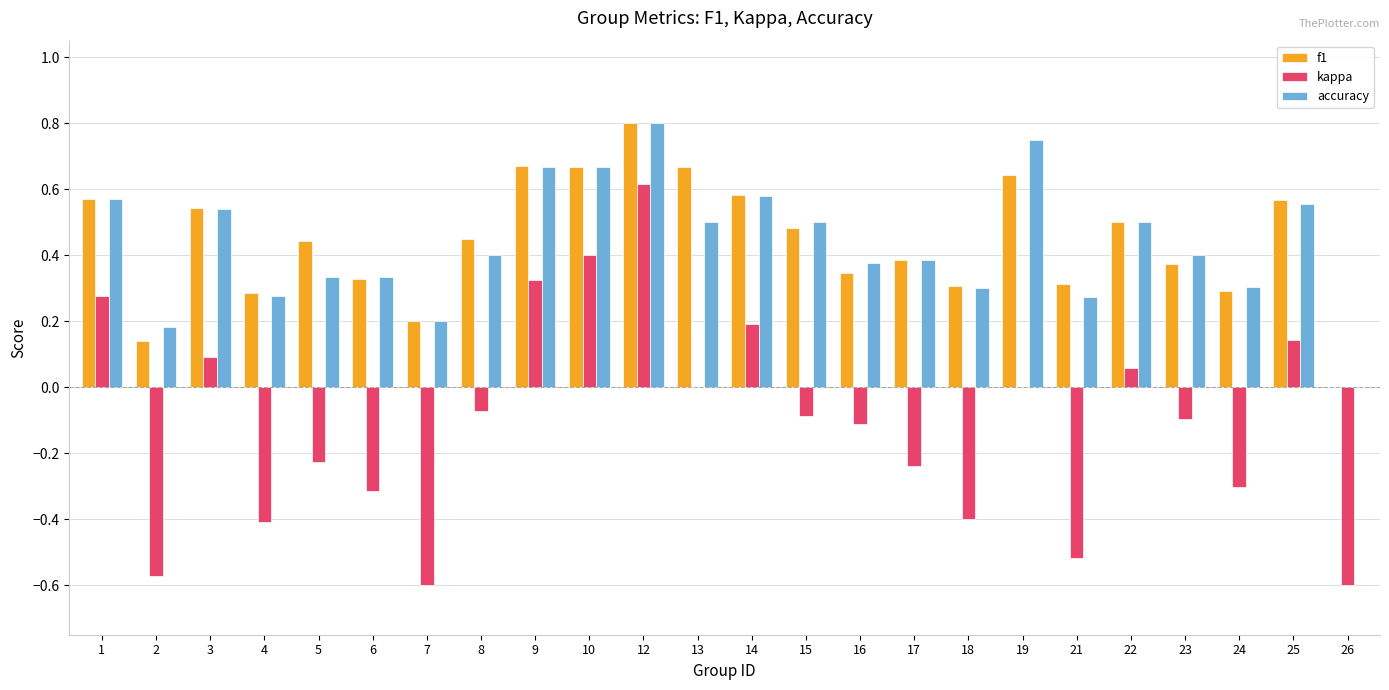

Is the value of accuracy at 7 greater than the value of f1 at 3?

No